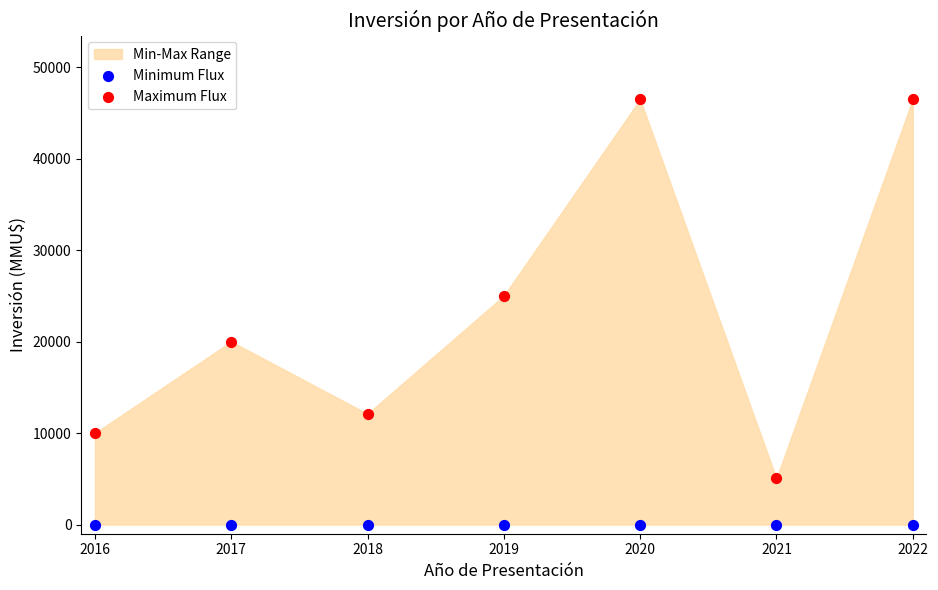

Which series reaches the minimum Y coordinate?

Minimum Flux